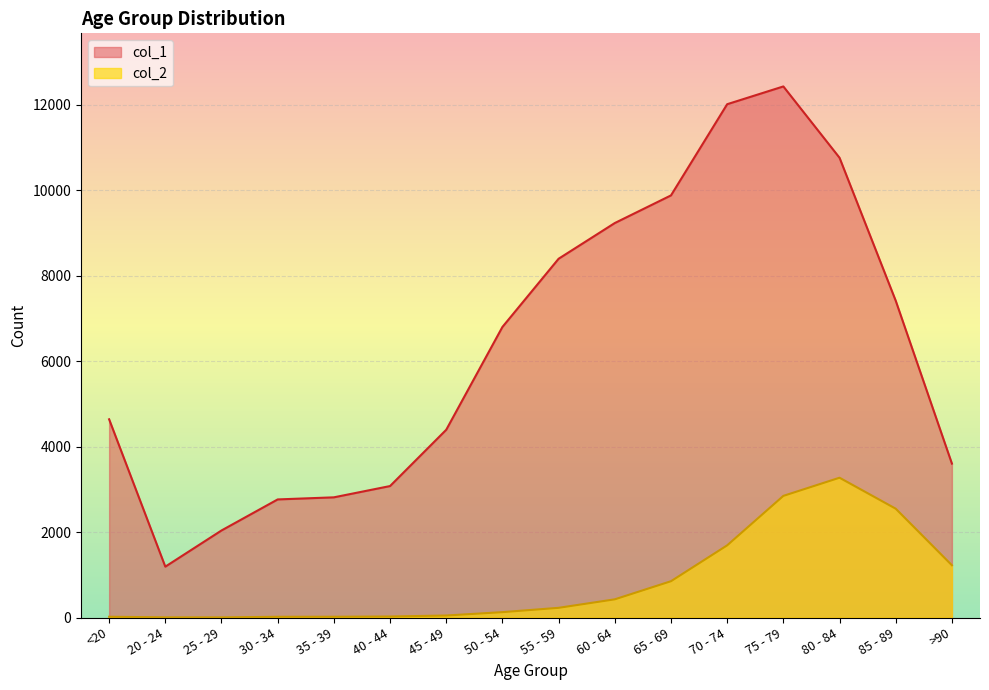

Does the chart display data point markers on the line(s)?

No